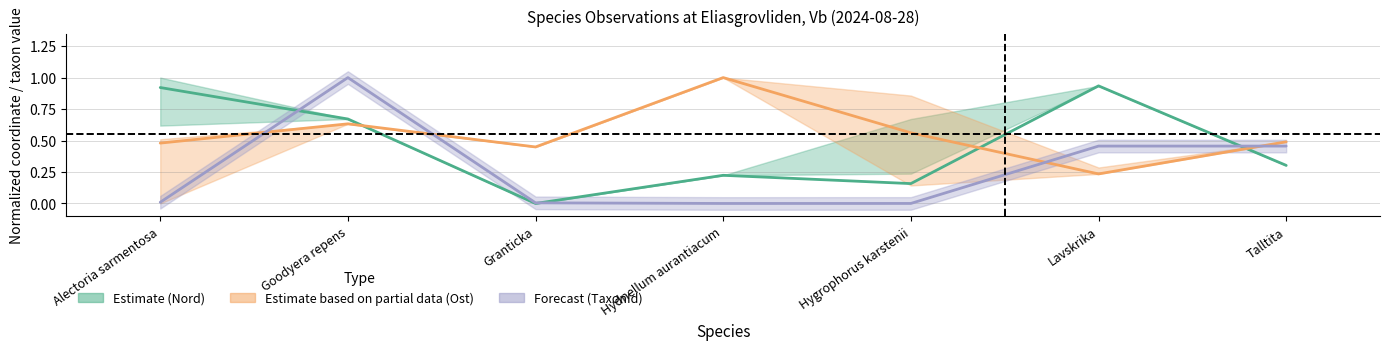

At how many categories does at least one series exceed 0?

7